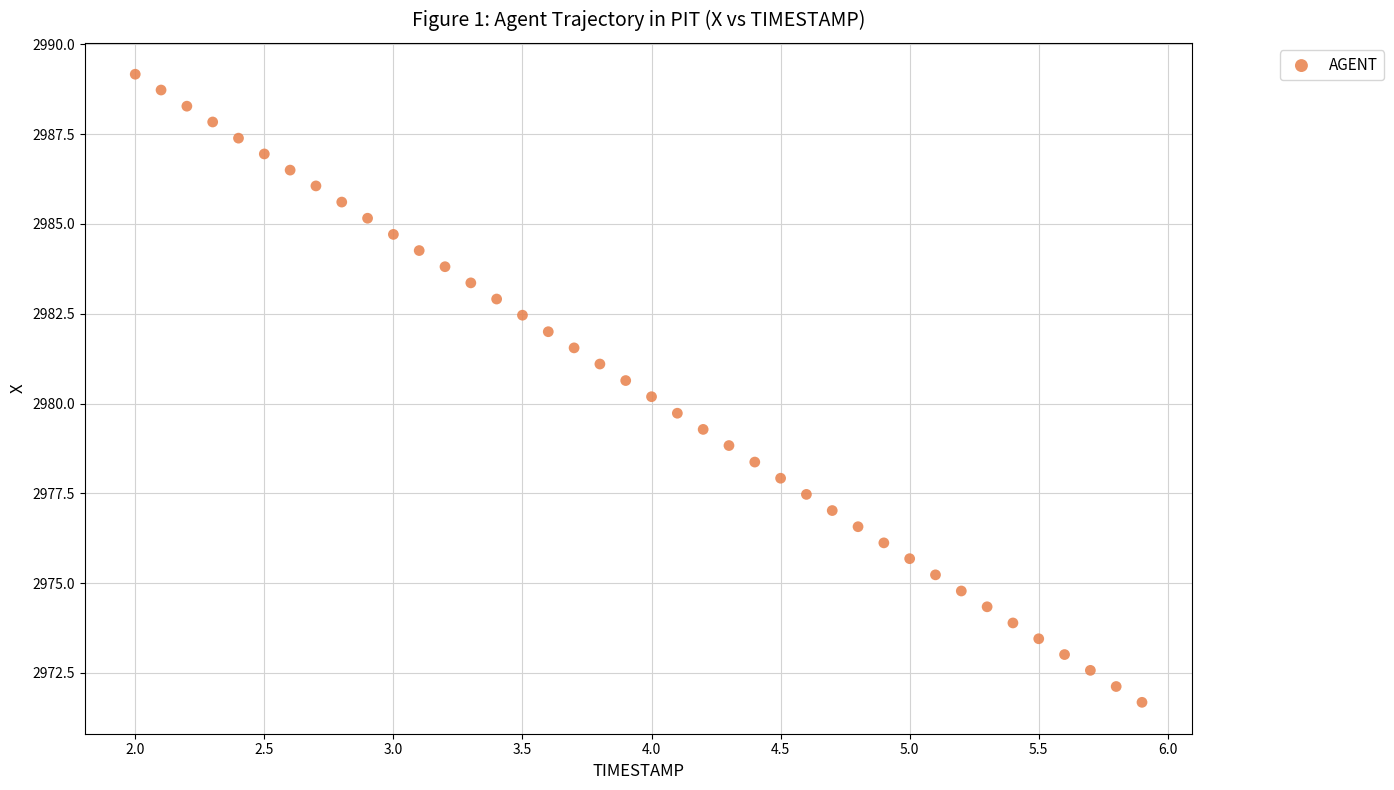

What is the range of Y values (max minus min)?

17.5